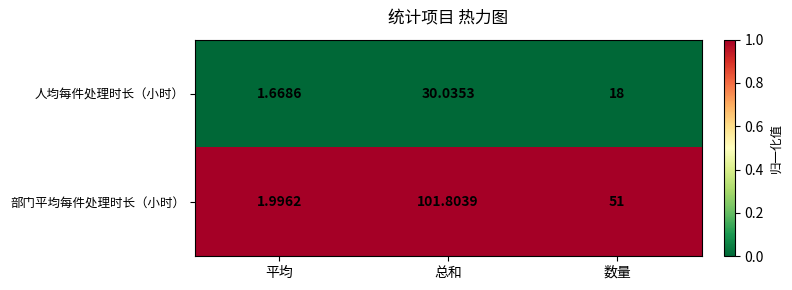

What is the total value across all series at 总和?

131.8